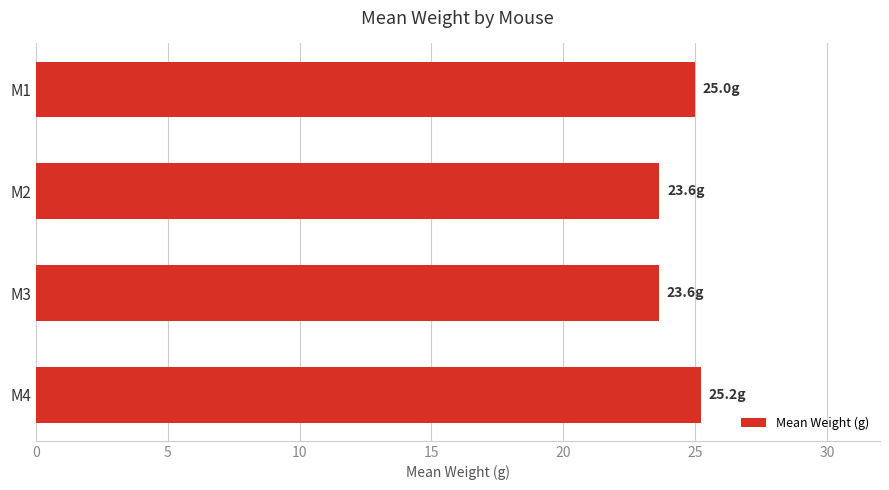

What is the value of the 1st bar from the top?

25.0